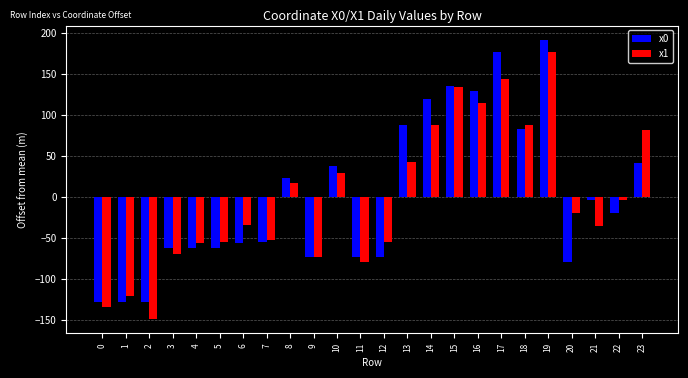

Is it true that x1 equals 64.8 at 13?

False